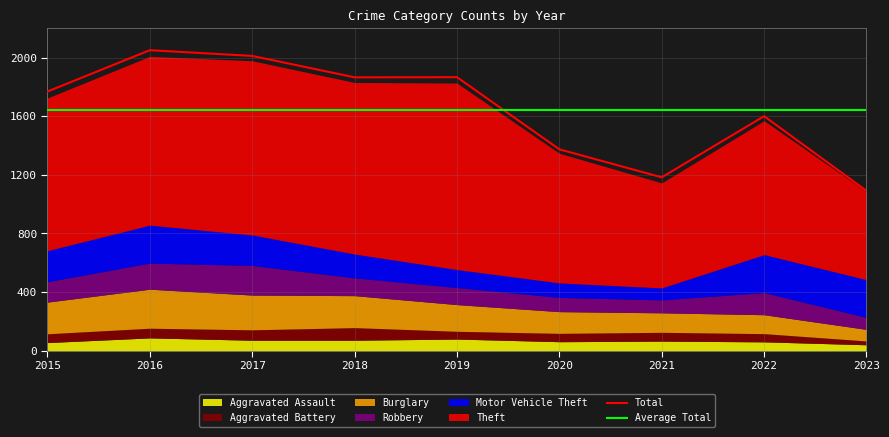

Does the chart have visible grid lines?

Yes